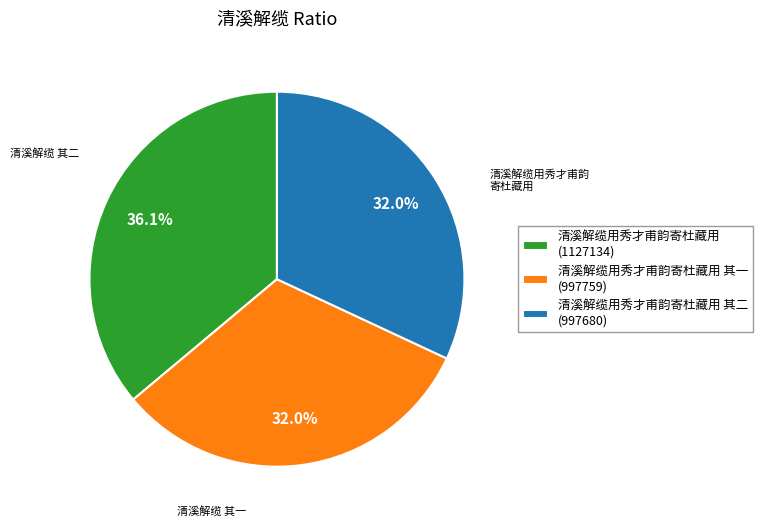

Which category has the biggest portion of the pie?

清溪解缆用秀才甫韵寄杜藏用 (1127134)